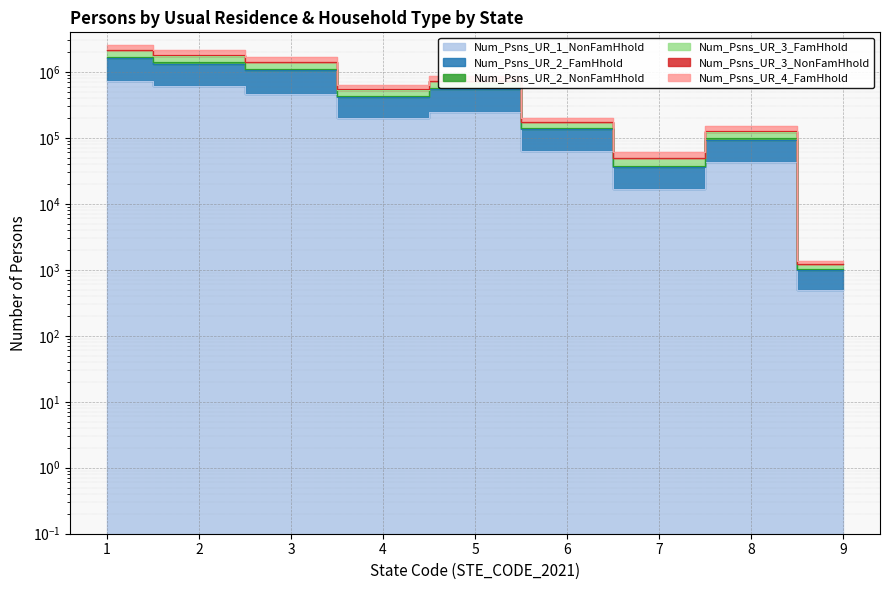

Which category has the highest value across all series?

1